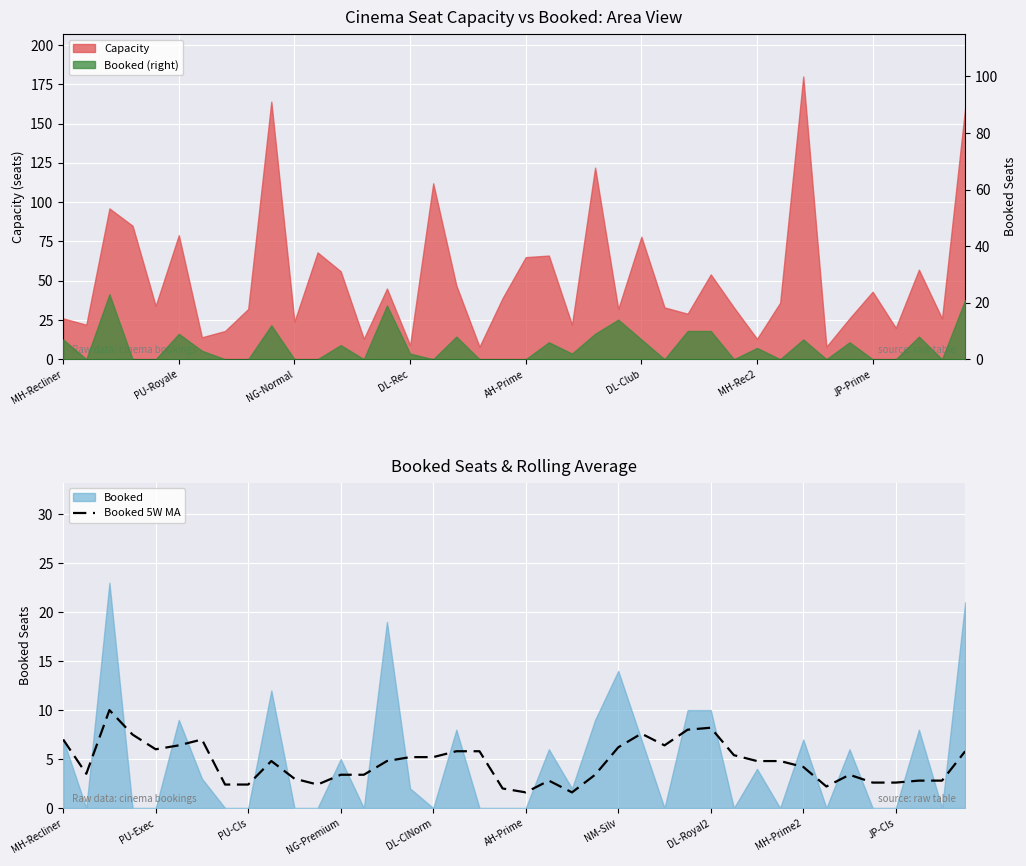

Count the number of categories in the chart.

40